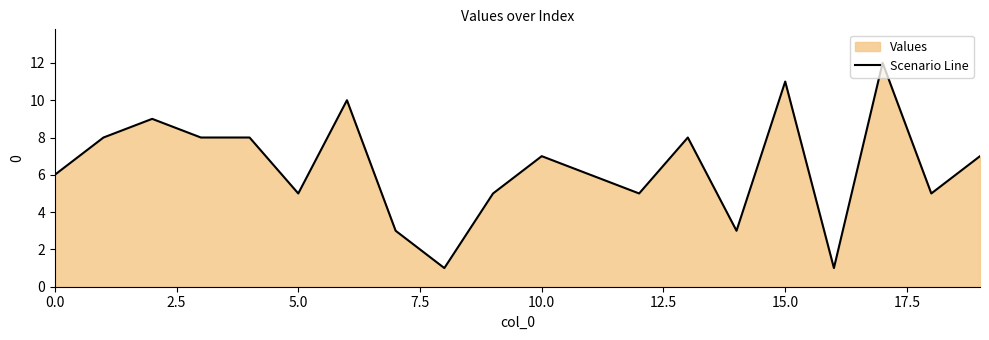

What is the label of the 11th point from the left?

10